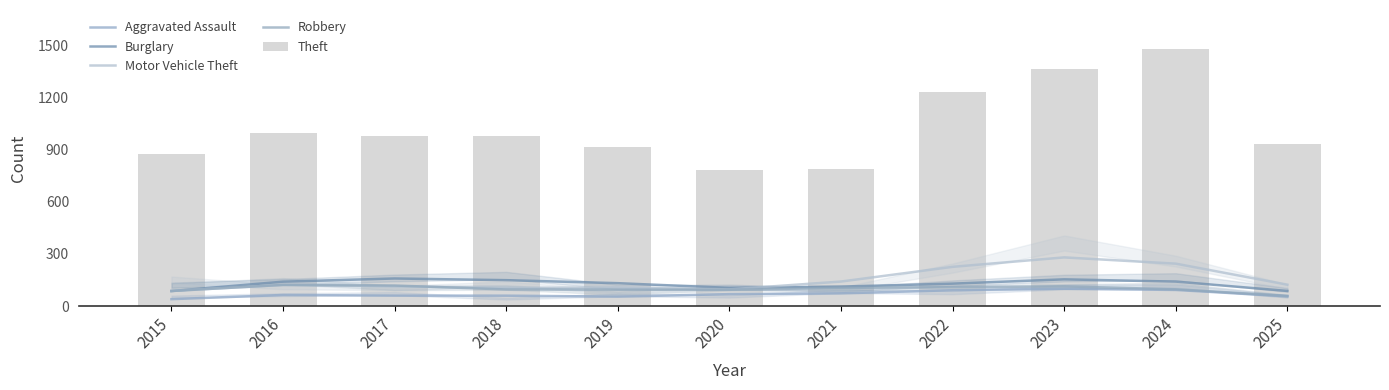

Rank the series at 2019 from lowest to highest value.

Aggravated Assault, Robbery, Motor Vehicle Theft, Burglary, Theft